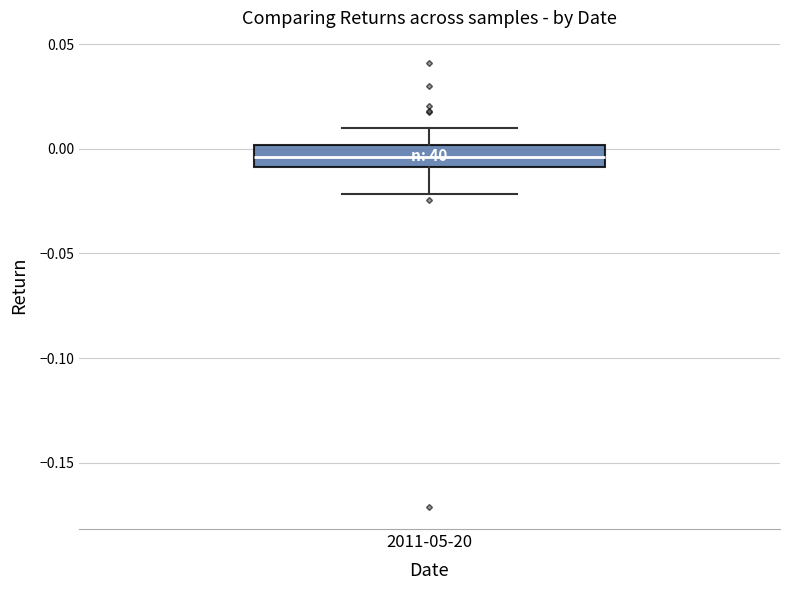

Read this box plot against the y-axis: the position of the median line, the range covered by the box, and the ends of both whiskers. The values are not printed on the chart, so give them approximately, as read against the axis.

median -0.005, box -0.010 to 0.000, whiskers -0.020 to 0.010